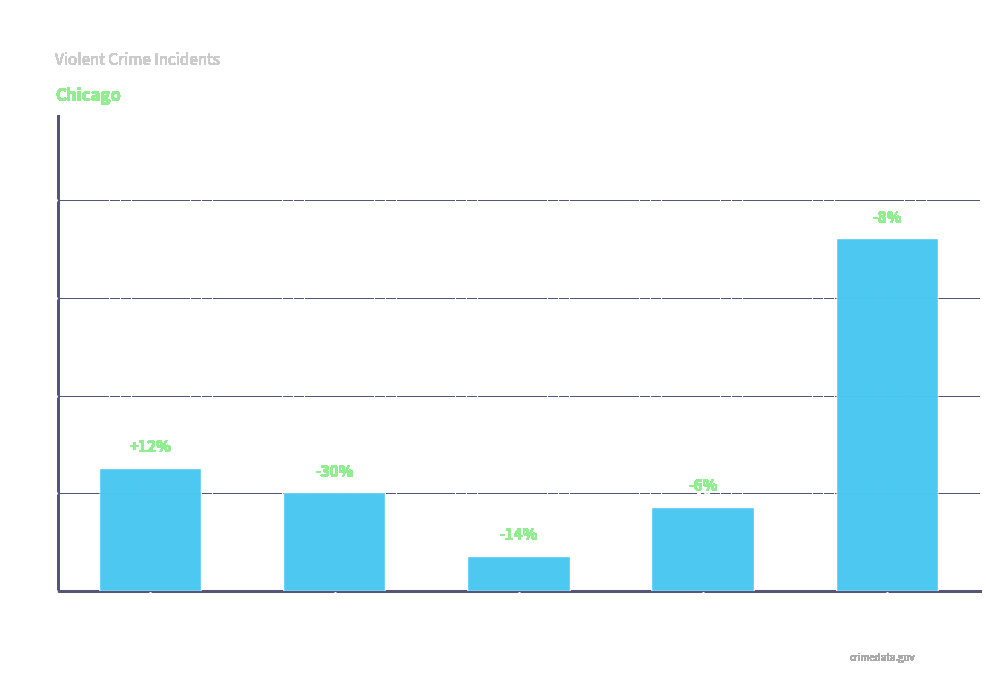

How many bars are there in total?

5